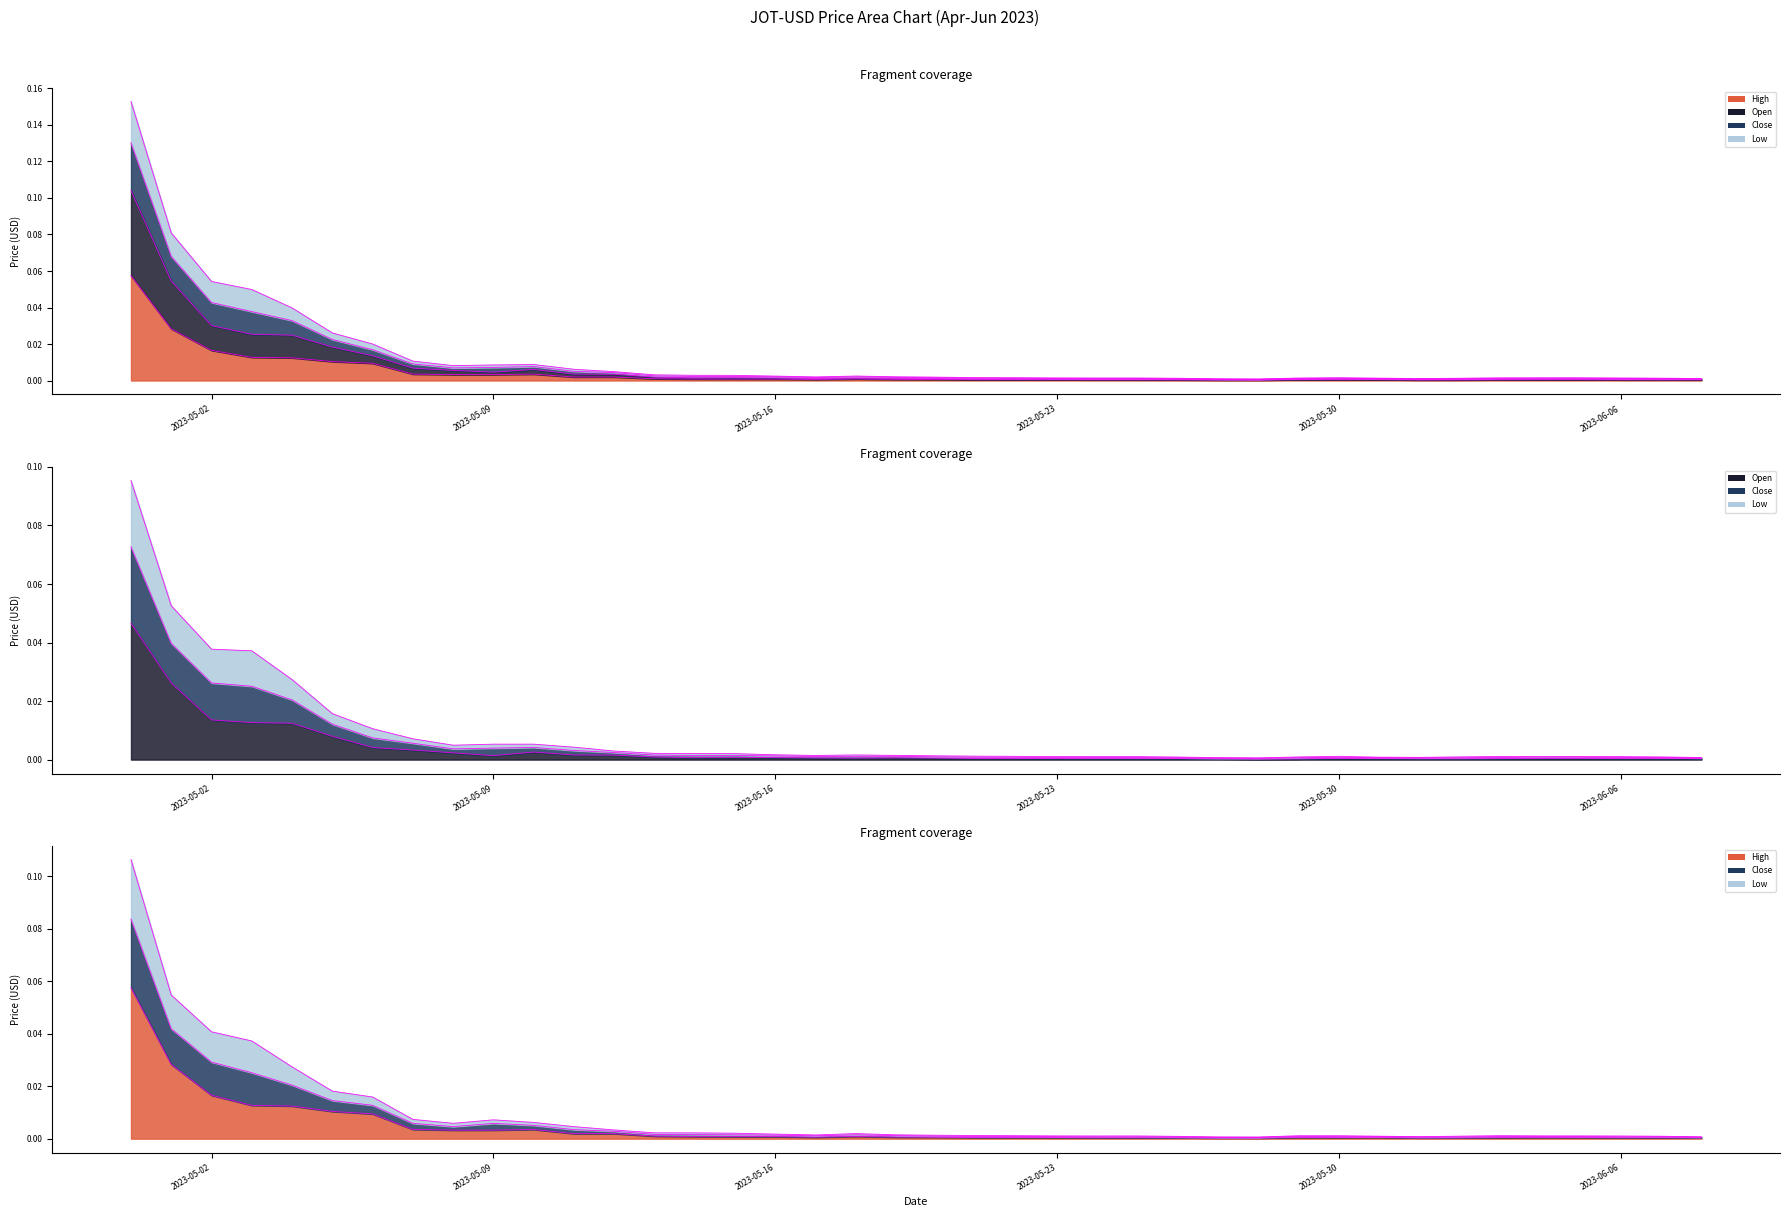

Count the number of data series in this chart.

4